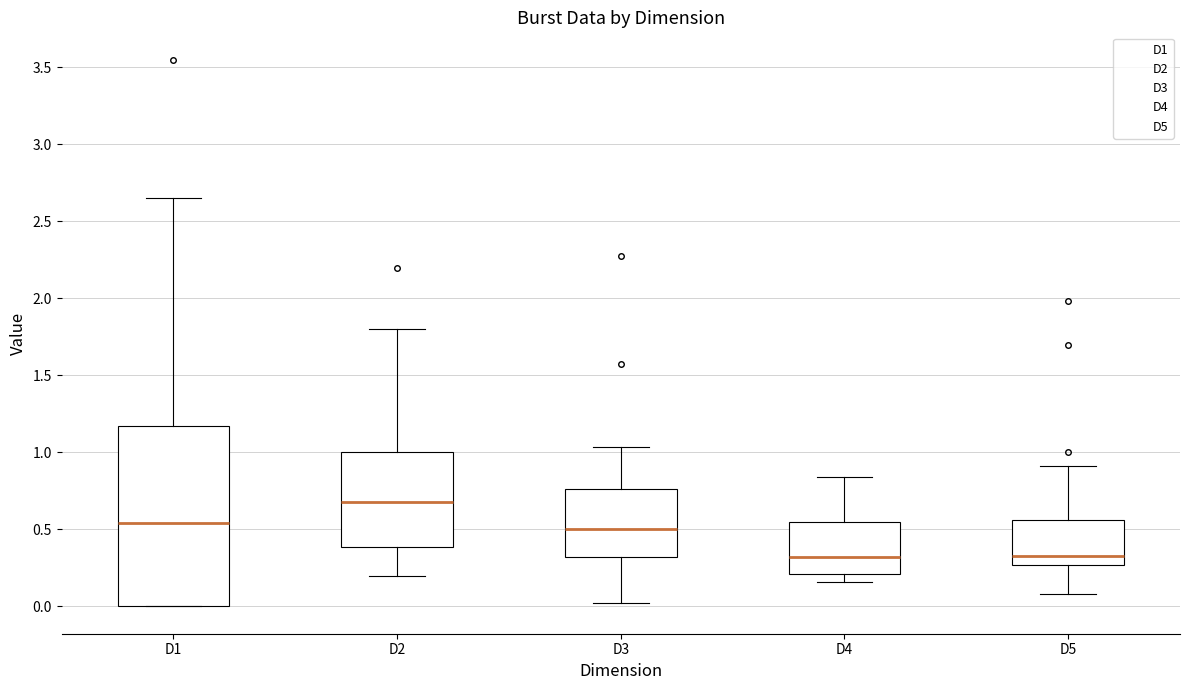

Which box has the highest median line?

D2